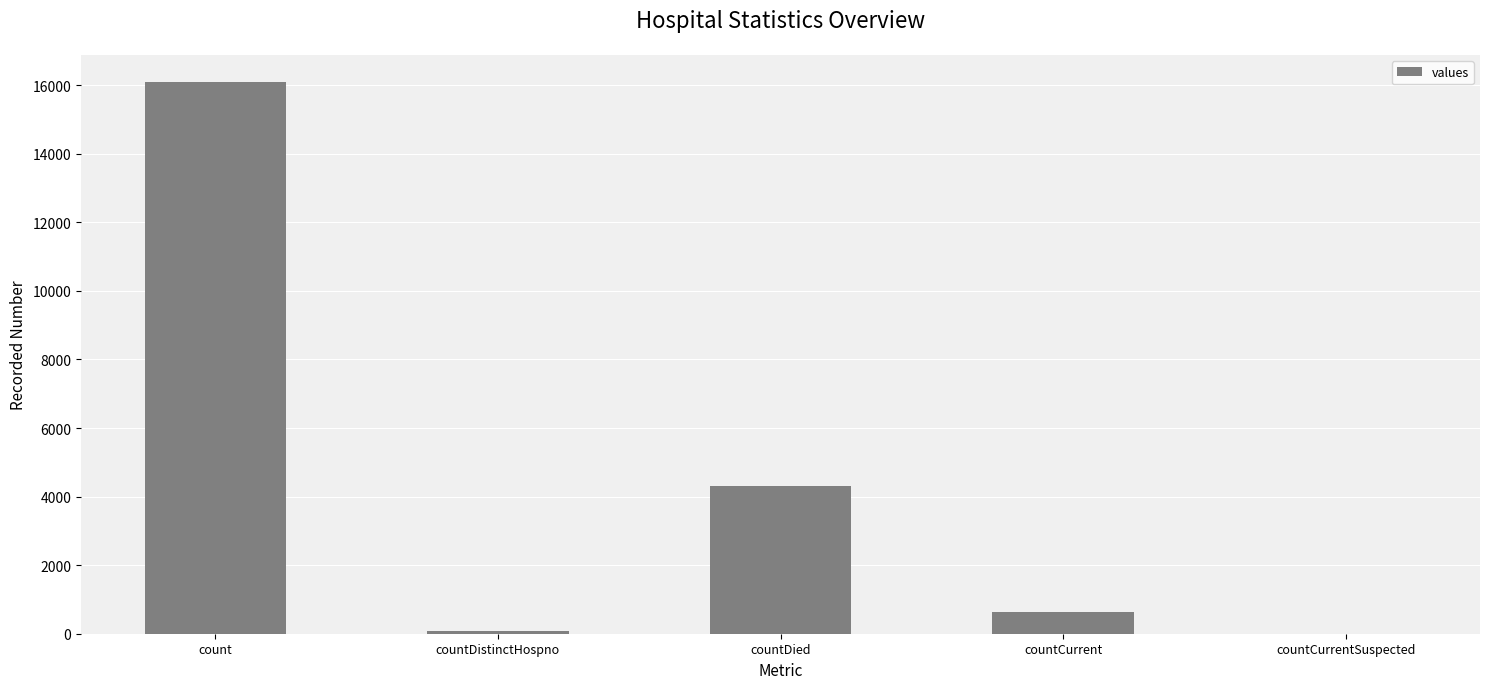

Count the number of data series in this chart.

1